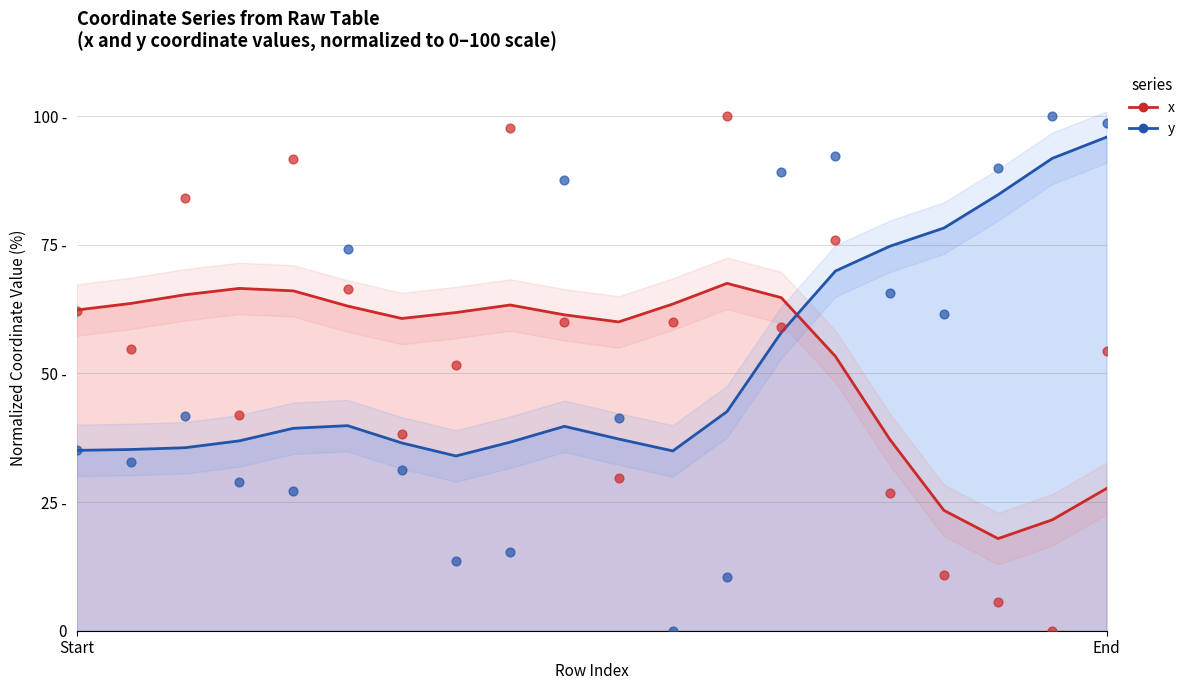

Which series has the largest total across all categories?

x